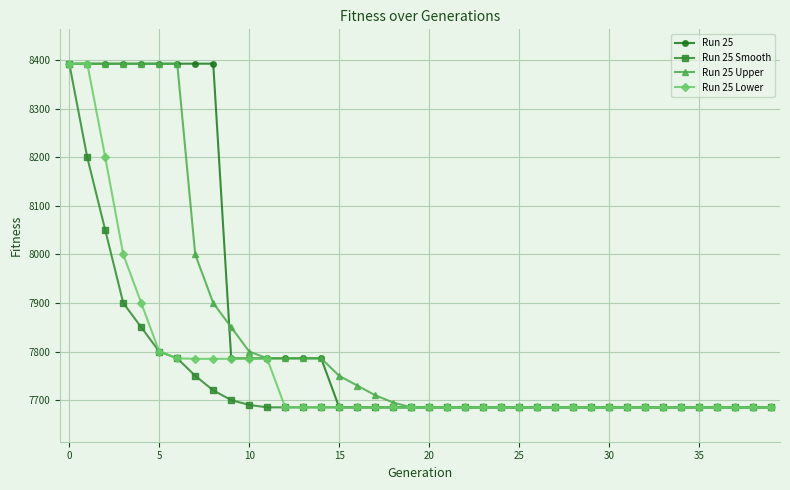

What is the difference between the maximum and minimum values in the Run 25 Smooth series?

708